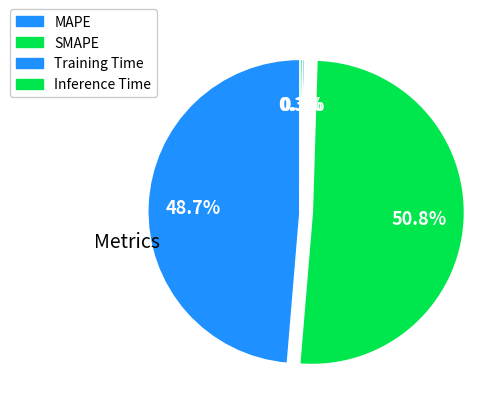

To the nearest percent, what portion does SMAPE represent?

51%